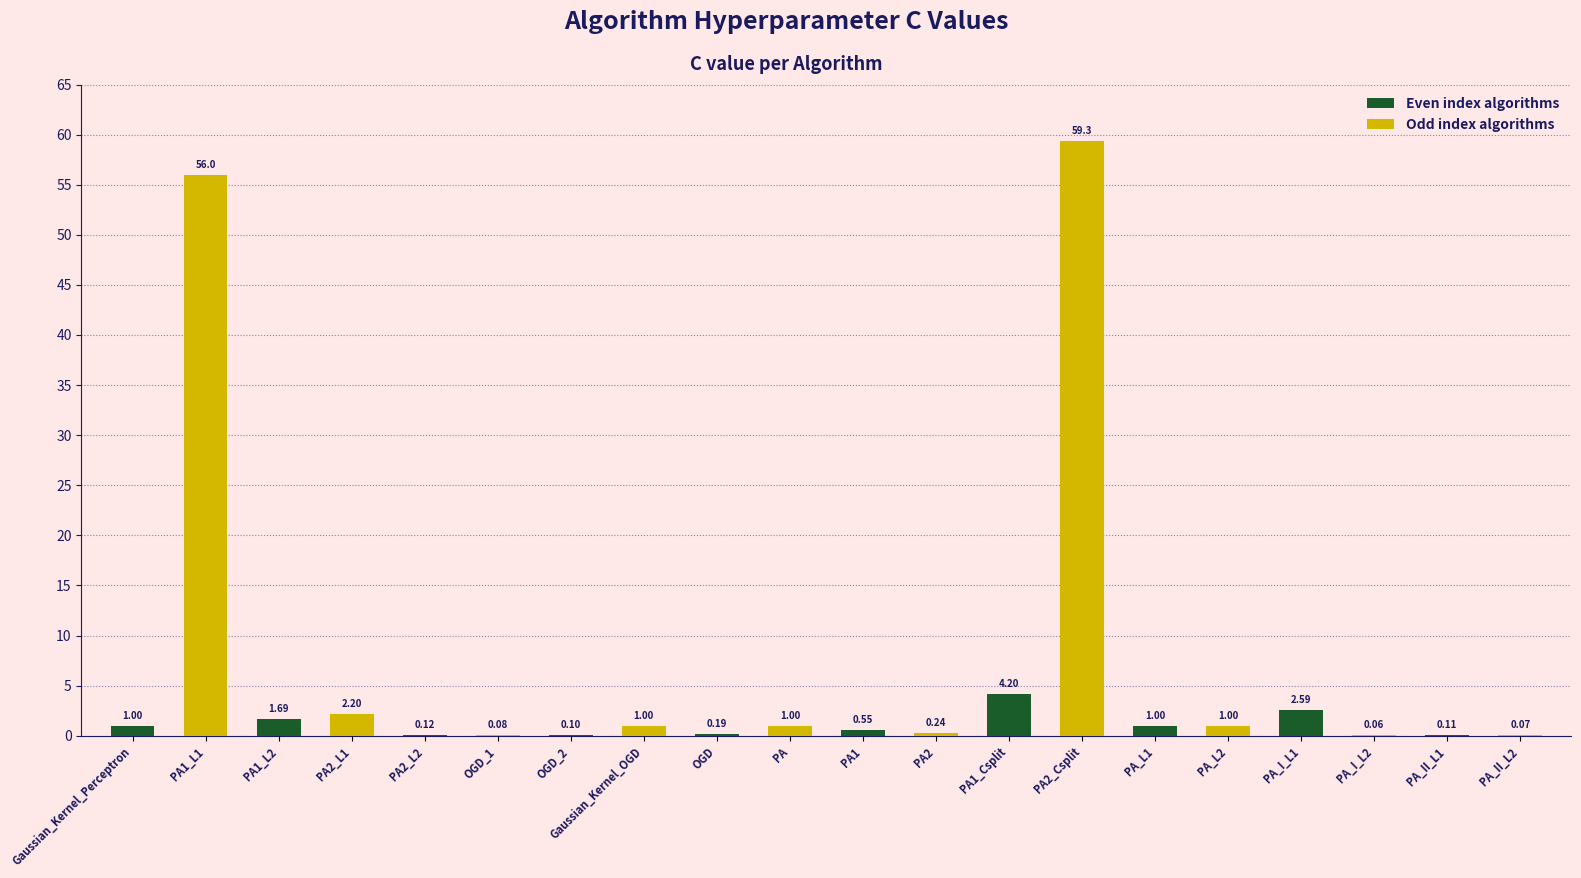

What is the approximate value of Odd index algorithms at OGD?

1.0